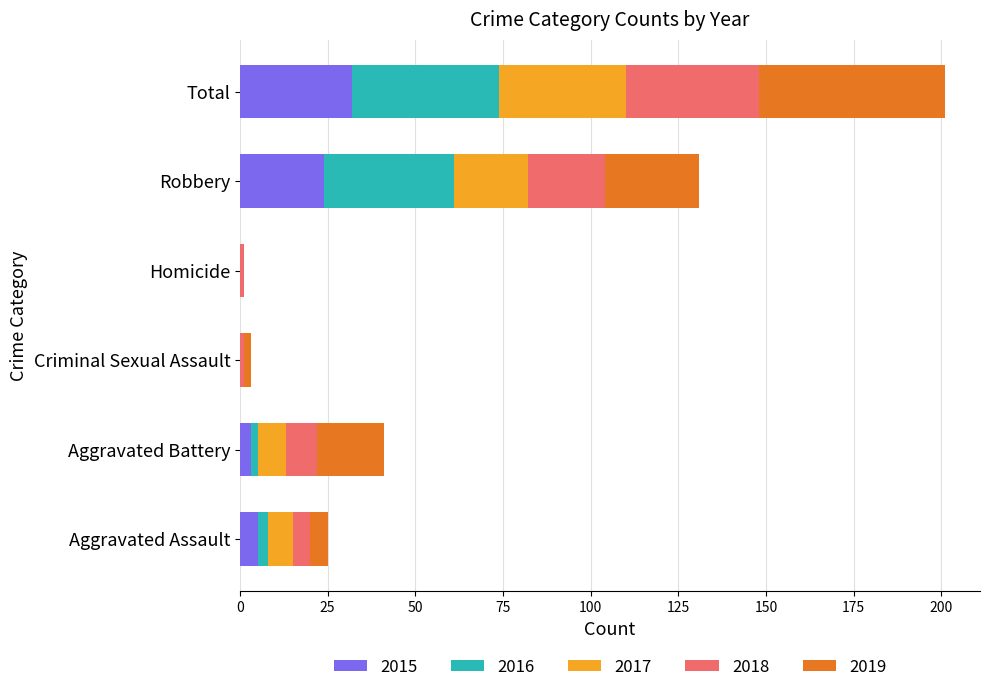

What is the maximum value for 2015?

32